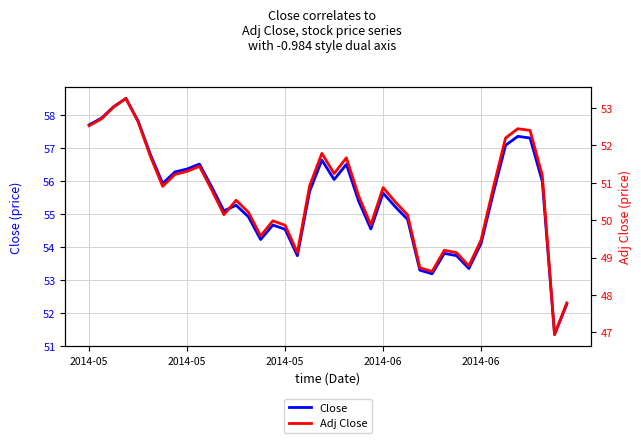

What is the difference between the Adj Close values at 13 and 27?

1.5